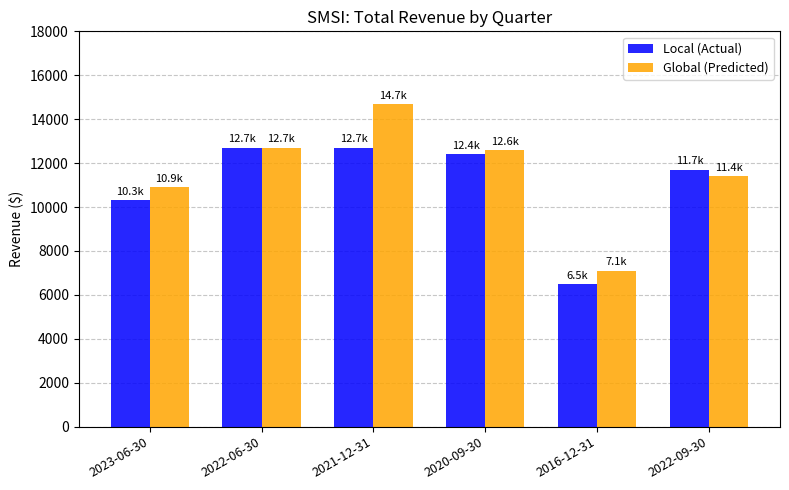

What is the average value of the Global (Predicted) series?

11567